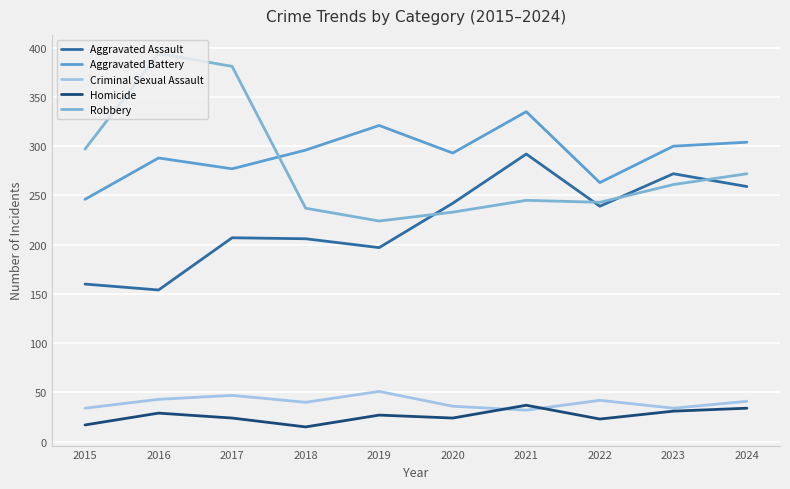

Does the chart display data point markers on the line(s)?

No